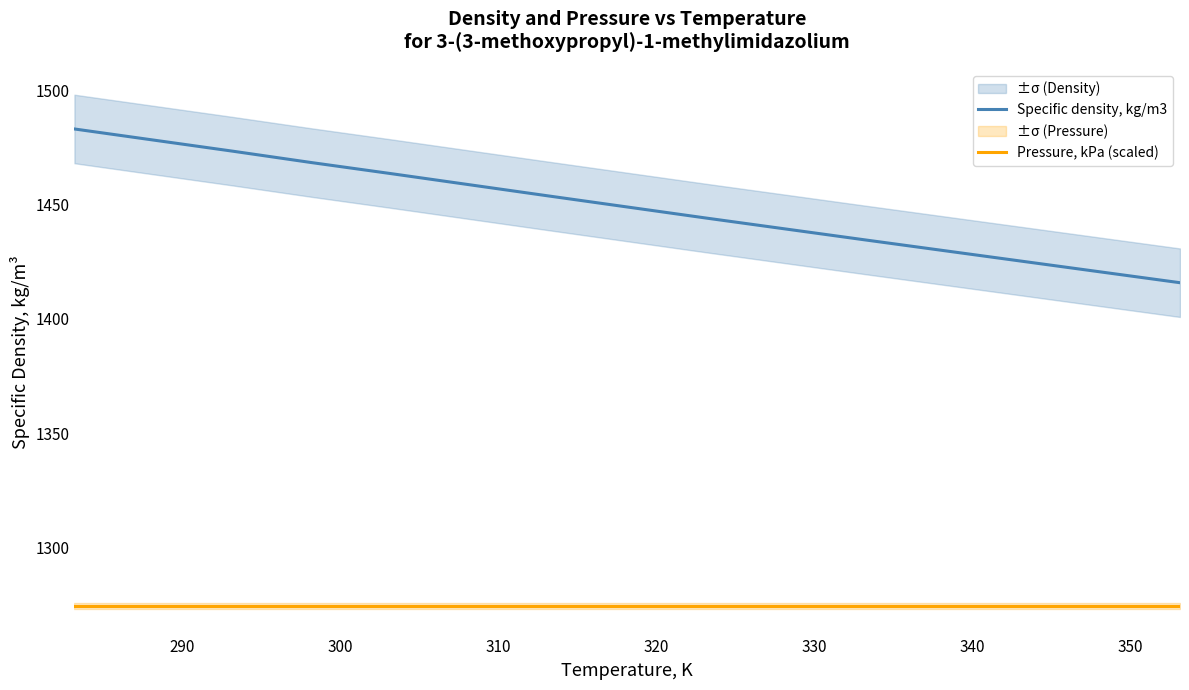

True or false: Pressure, kPa (scaled) and Specific density, kg/m3 cross at least once.

False